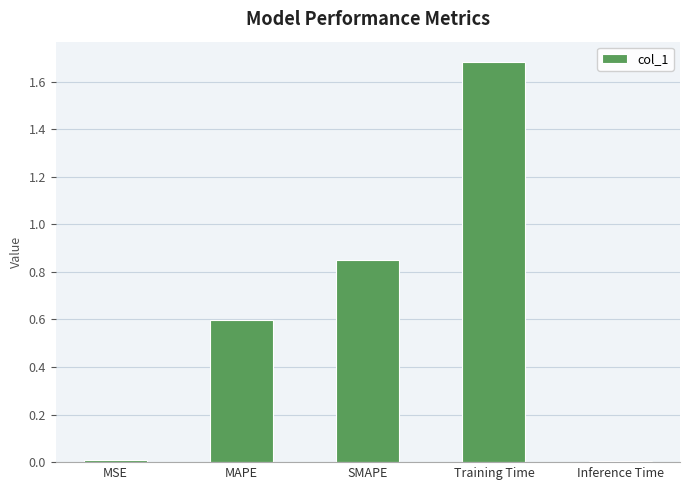

True or false: the data shows 0.6 at MAPE.

True